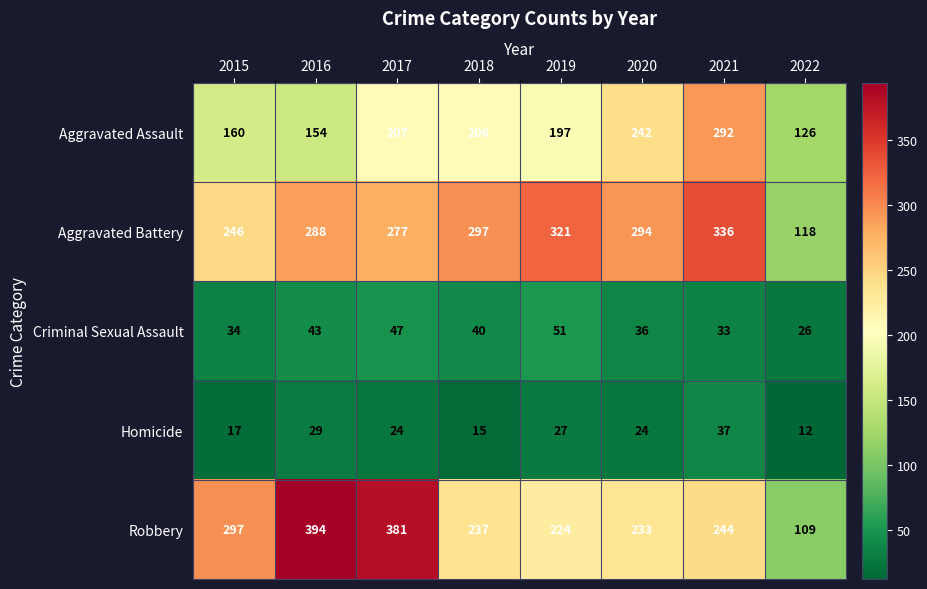

At which category does the chart reach its peak across all series?

2016